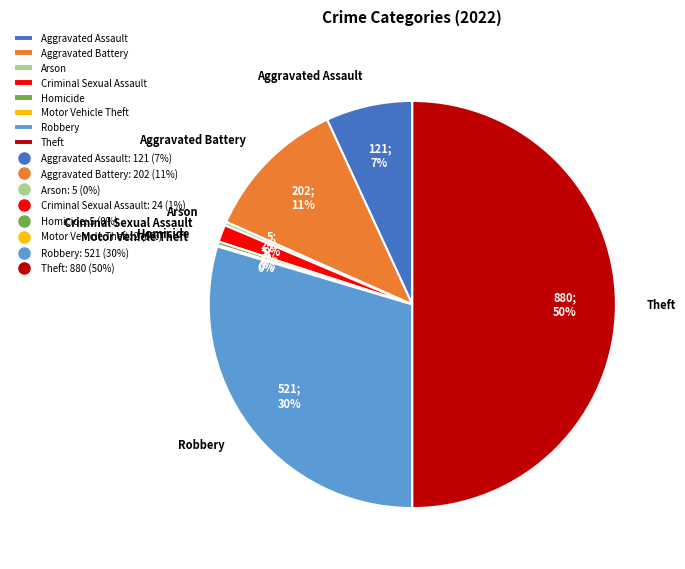

What percentage is the Robbery slice, to the nearest percent?

30%